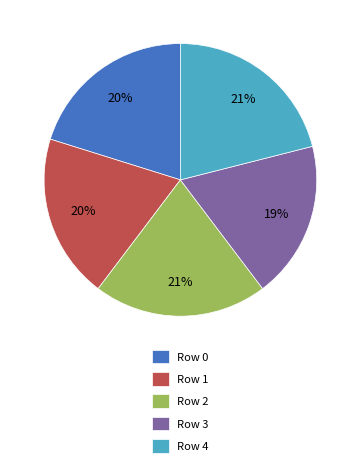

Between Row 4 and Row 3, which is larger?

Row 4